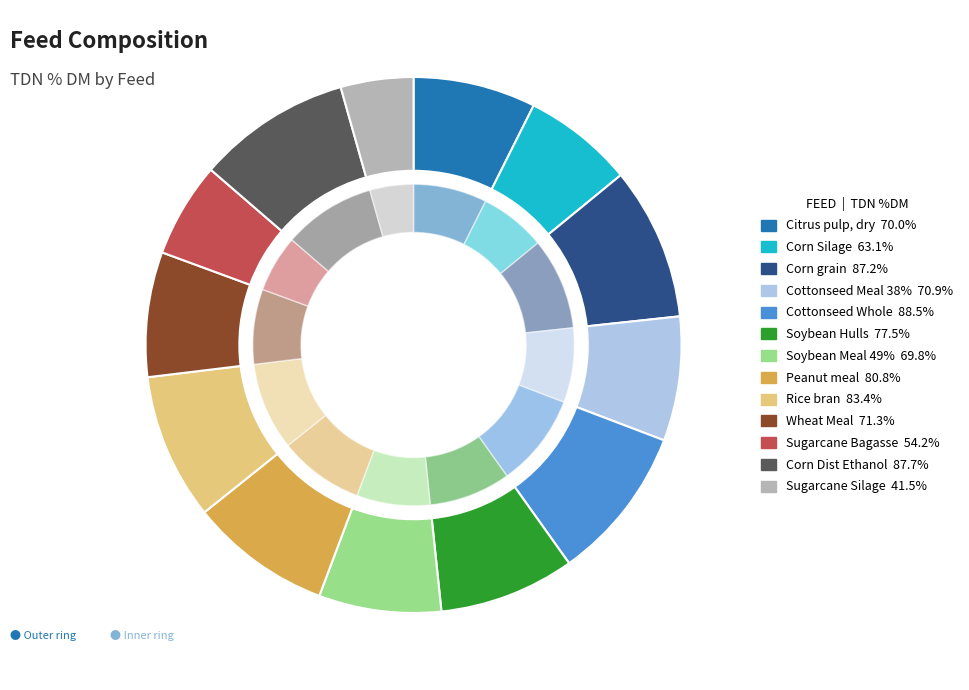

Does Sugarcane Bagasse represent more than half of the total?

No